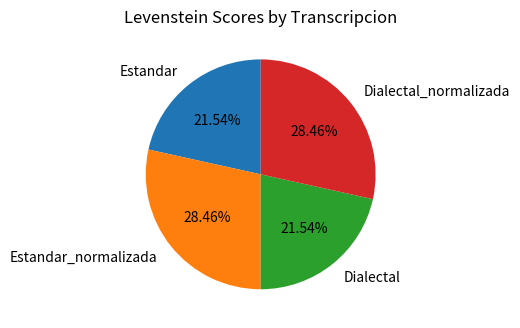

What percentage is the Dialectal slice, to the nearest percent?

22%